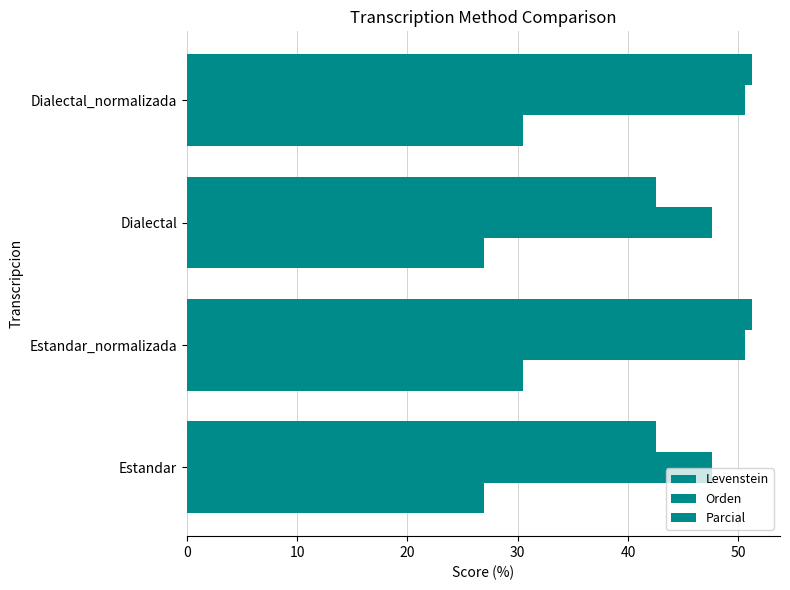

Reading left to right, list all the values displayed in this chart.

Levenstein: 26.9	30.4	26.9	30.4
Orden: 47.6	50.6	47.6	50.6
Parcial: 42.5	51.2	42.5	51.2